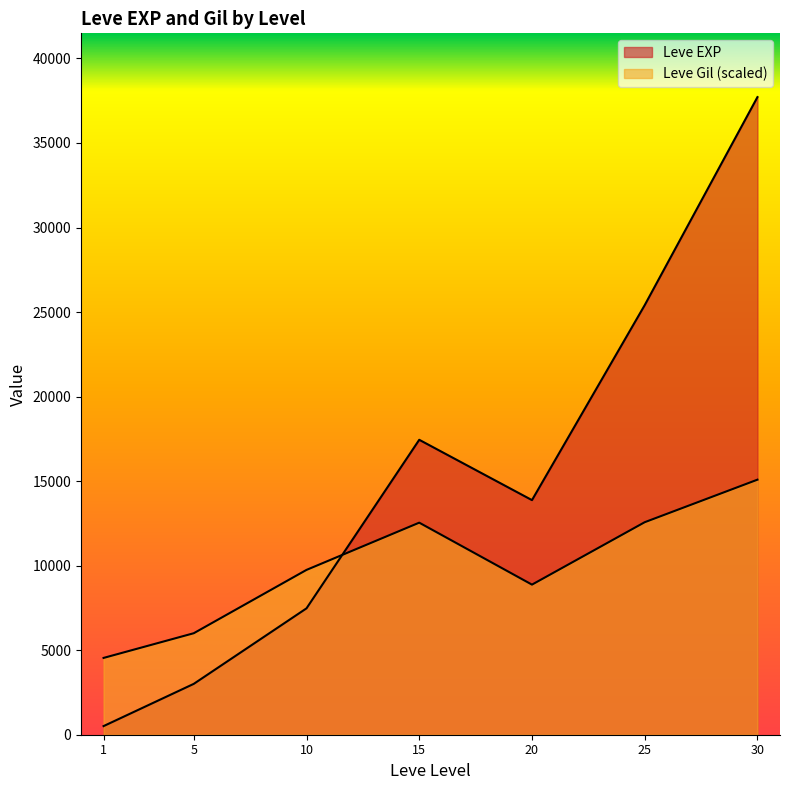

Is it true that Leve Gil equals 121 at 15?

False